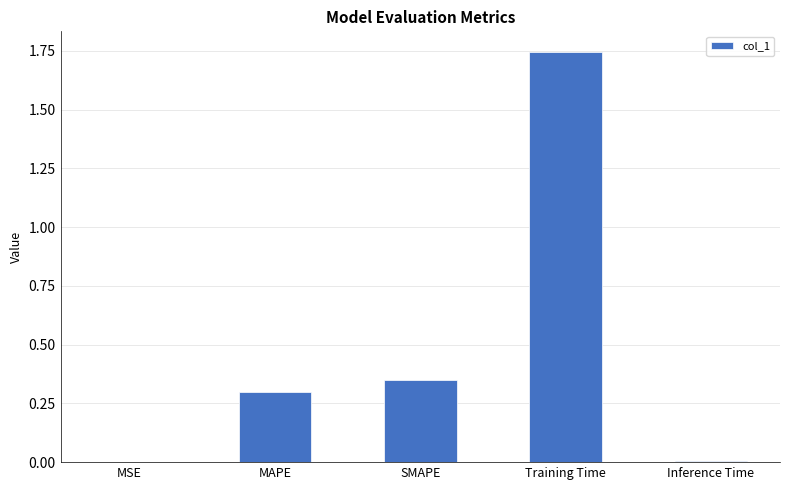

Between MAPE and Inference Time, which is larger?

MAPE